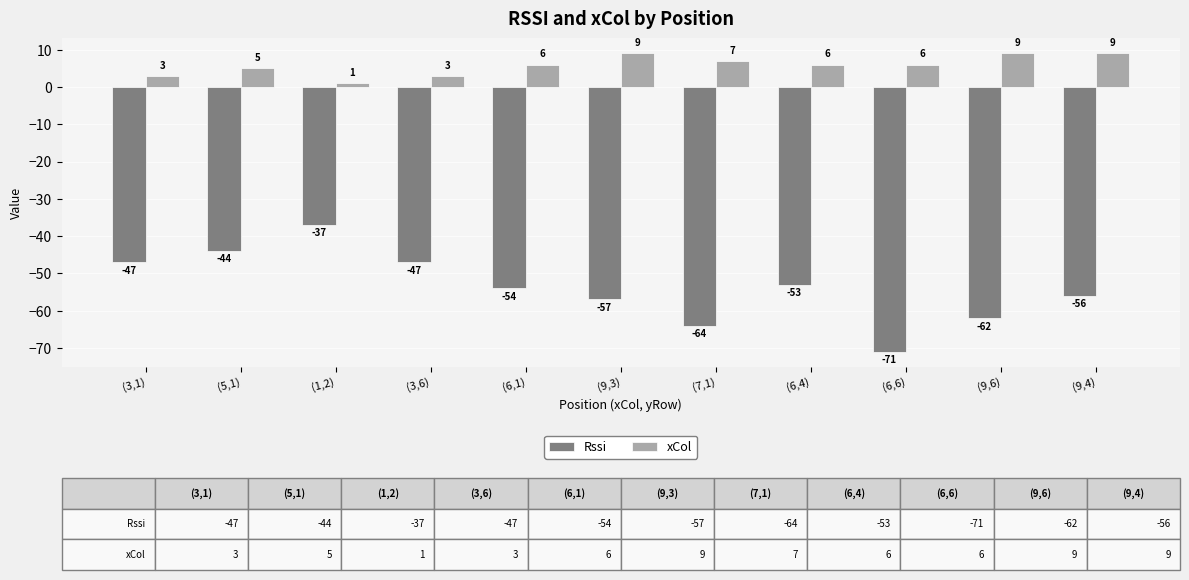

How many categories are shown in the chart?

11